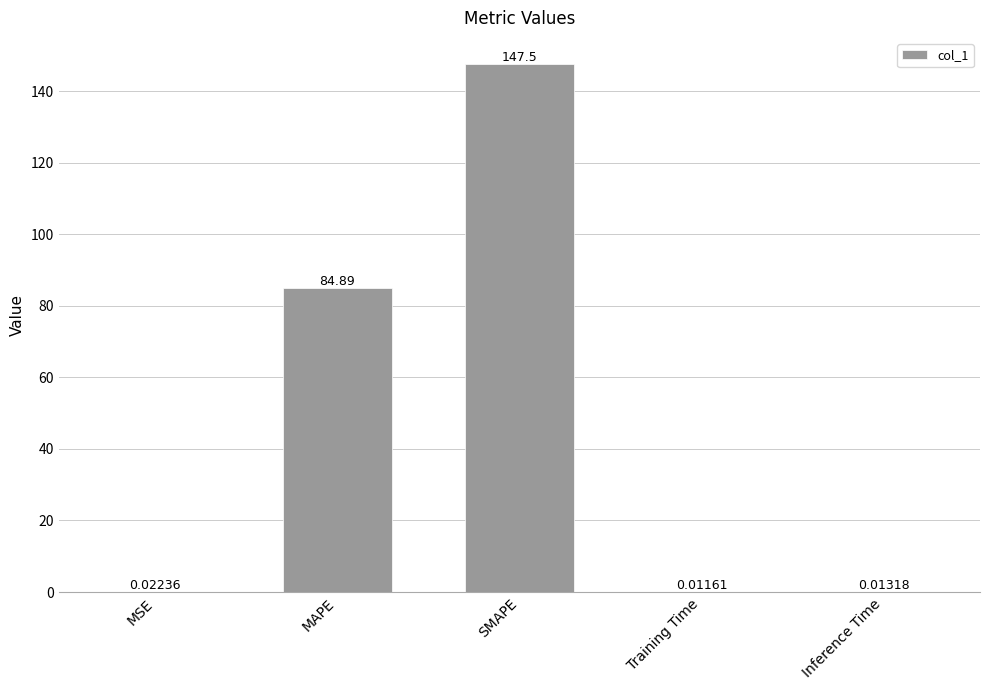

What is the change in value from MAPE to Training Time?

-84.9